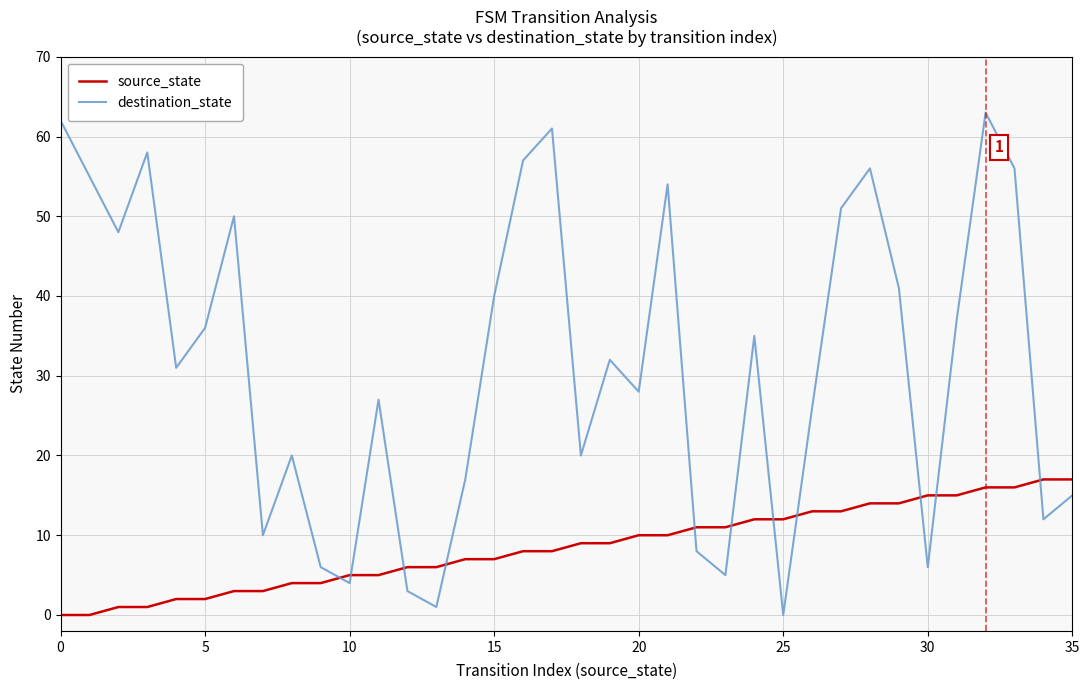

Which series has the largest total across all categories?

destination_state